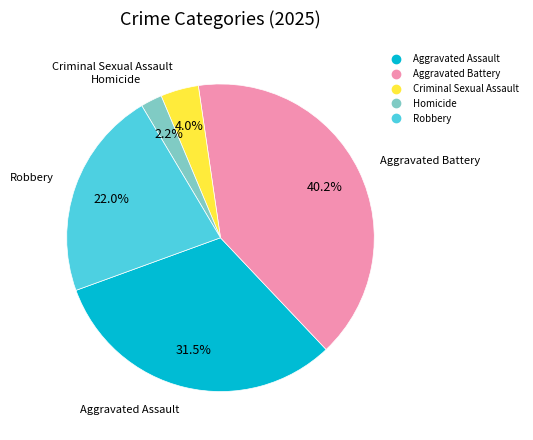

Do Aggravated Assault and Homicide together represent more than half of the pie?

No